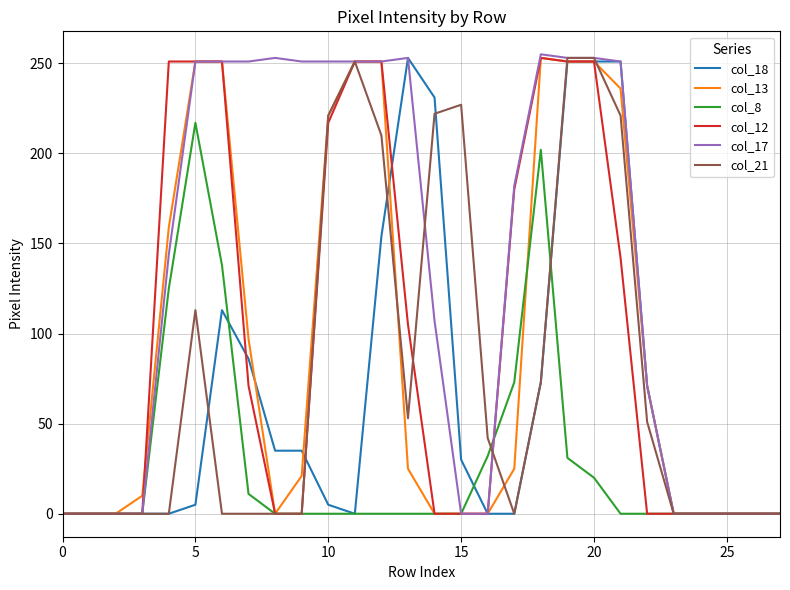

What is the maximum value shown in the chart?

255